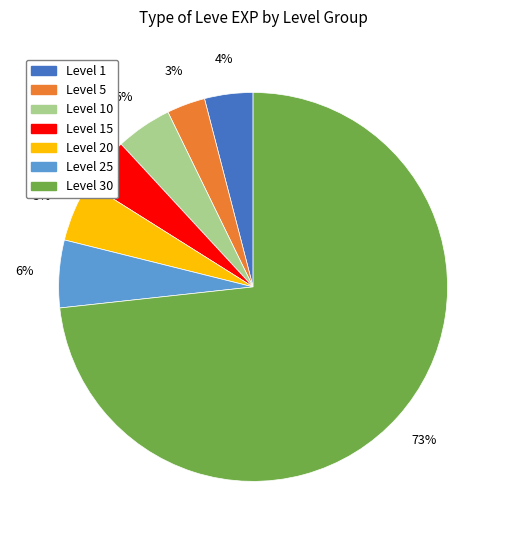

Count the number of slices in the pie.

7